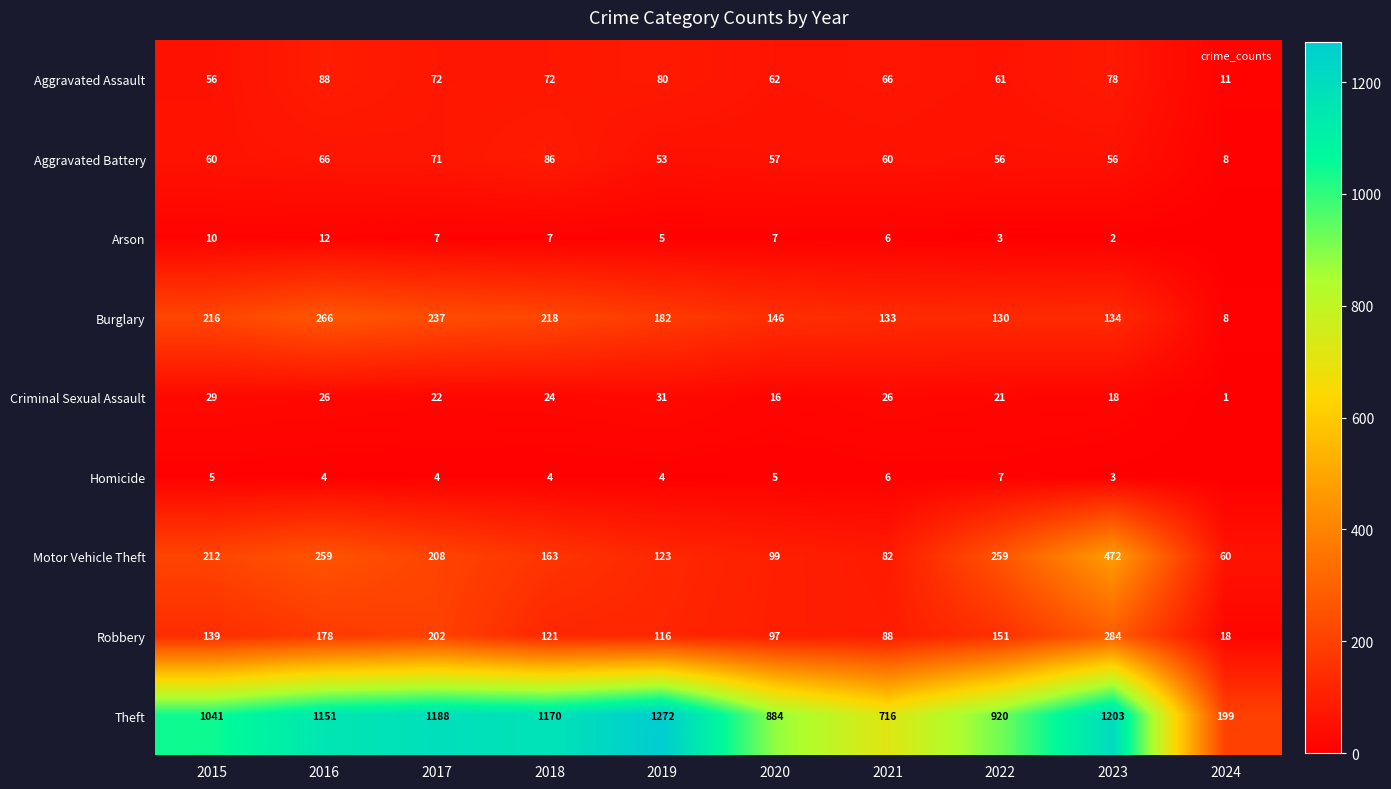

At which label does Theft reach its peak?

2019